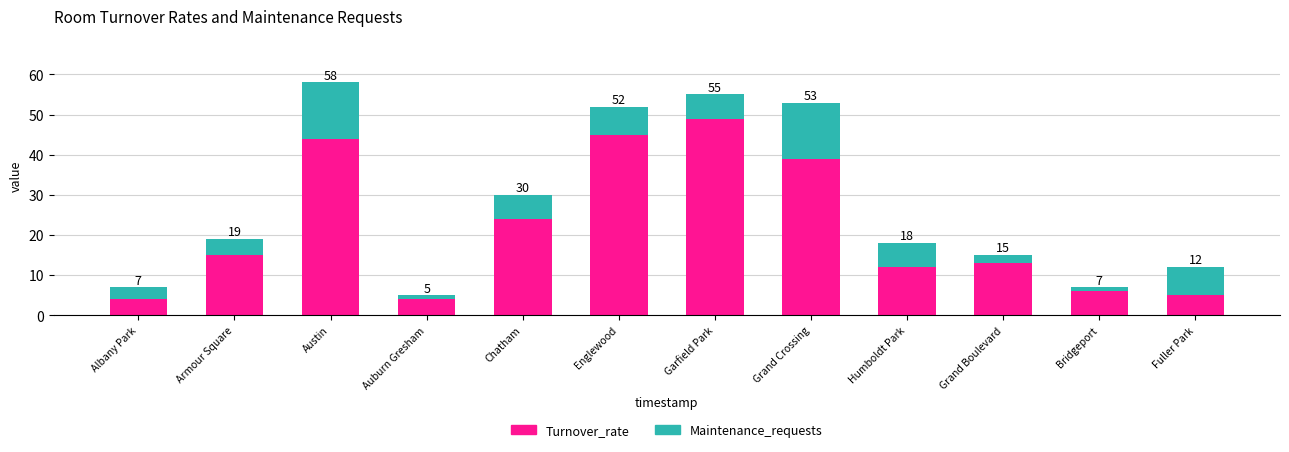

What are all the series names shown in the legend?

Turnover_rate, Maintenance_requests